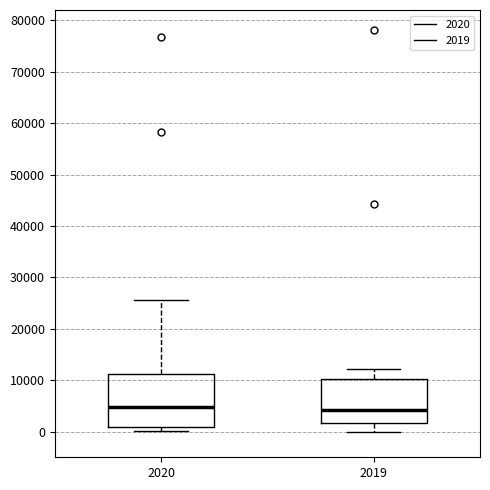

Reading left to right, transcribe this box plot: for each box, give where its median line is, the range the box spans, and where its two whiskers end, as read against the y-axis. The values are not printed on the chart, so give them approximately, as read against the axis.

2020: median 5000, box 1000 to 11000, whiskers 0 to 26000
2019: median 4000, box 2000 to 10000, whiskers 0 to 12000